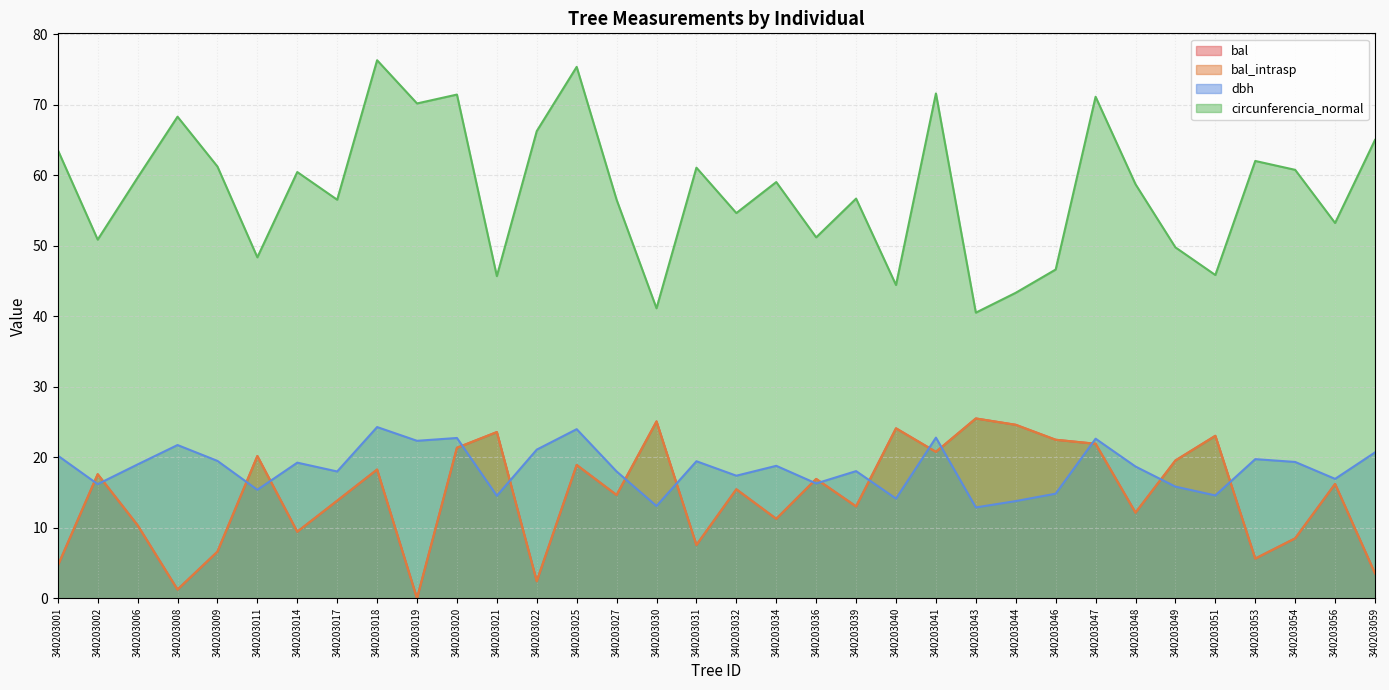

How many data points in dbh are less than 18?

13